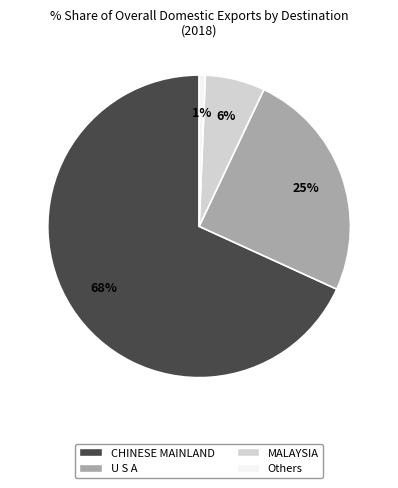

How many slices are in this pie chart?

4